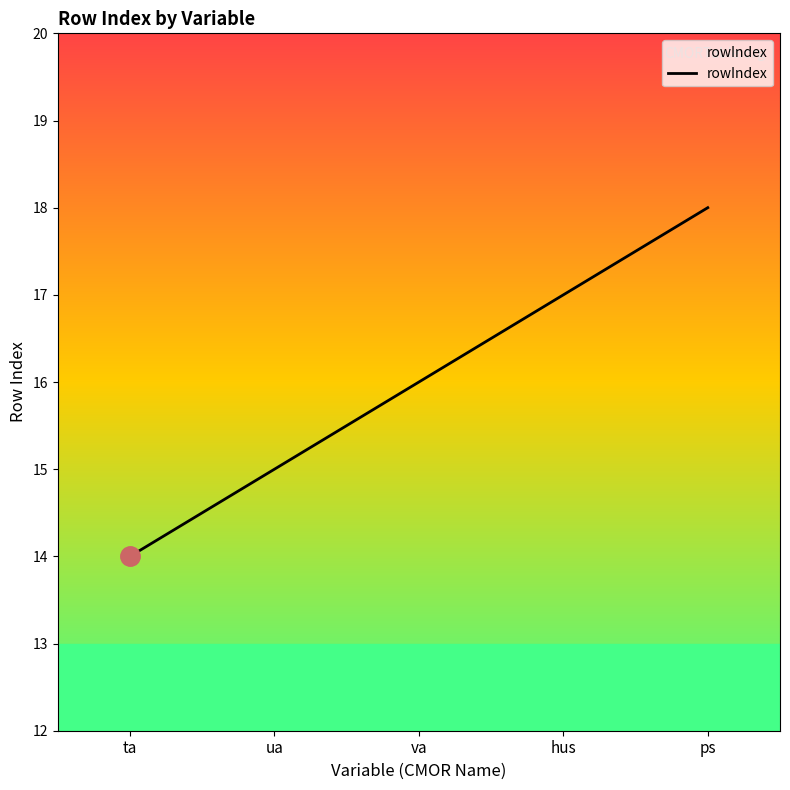

True or false: the data has more than 1 interior local peaks.

False